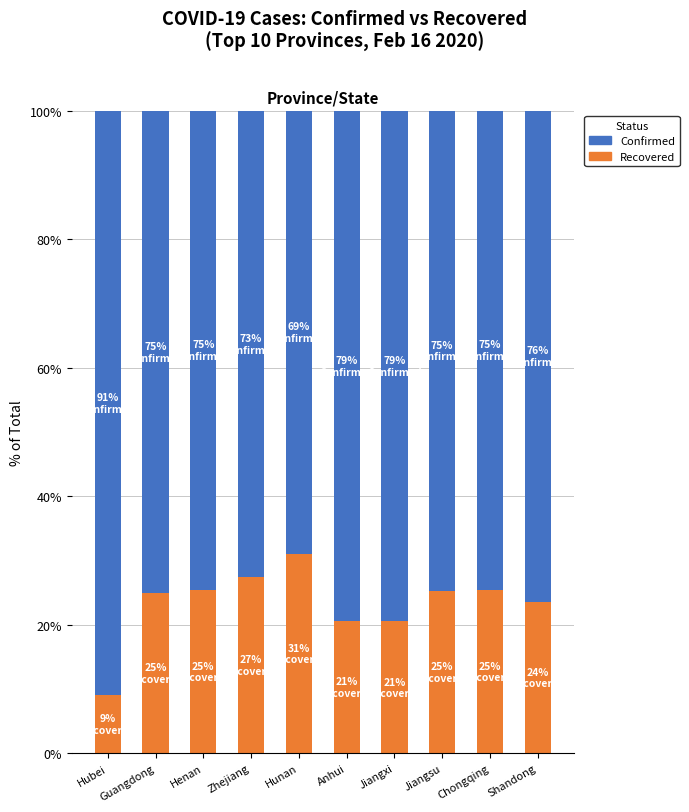

Does the chart contain stacked bars?

Yes